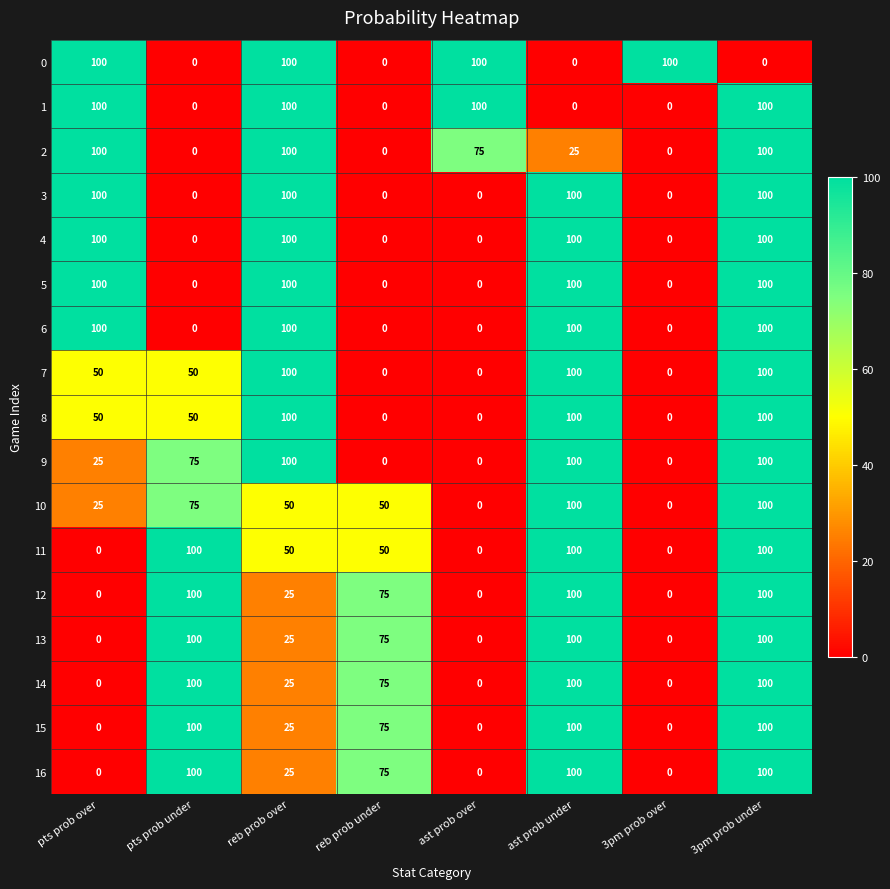

What is the sum of the 2 values at pts prob under and 3pm prob under?

100